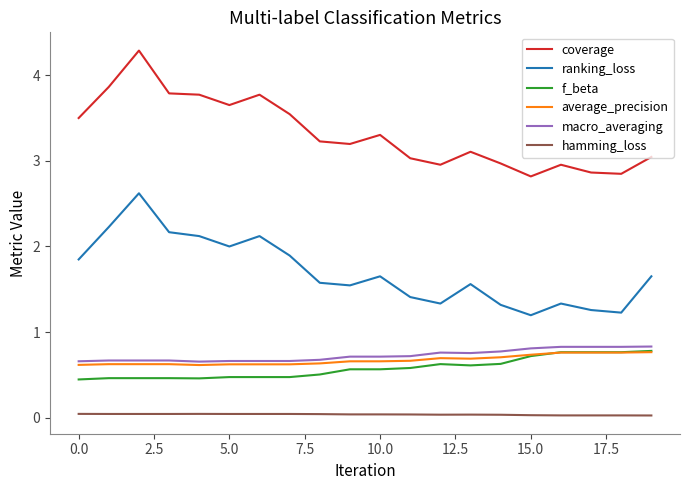

Which series has the largest range (max minus min)?

coverage